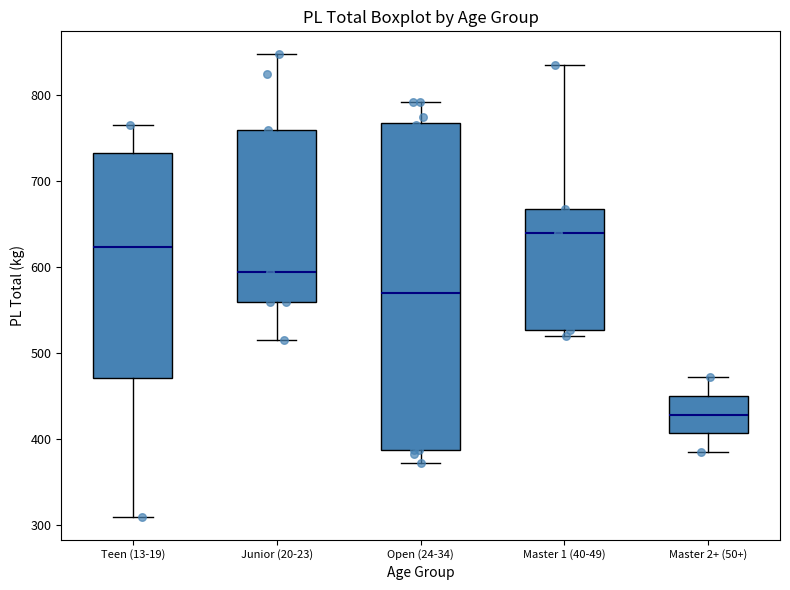

Where is the lower edge of the box for Open (24-34) on the y-axis? The values are not printed on the chart, so give them approximately, as read against the axis.

390